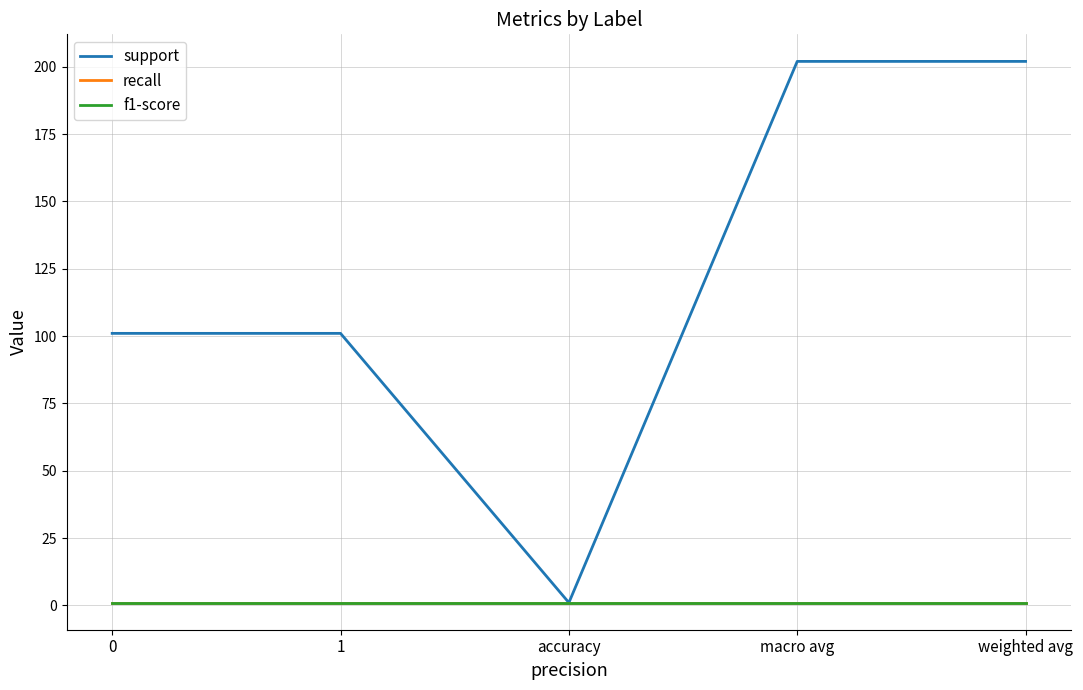

The value of recall at 1 is 1. True or false?

False